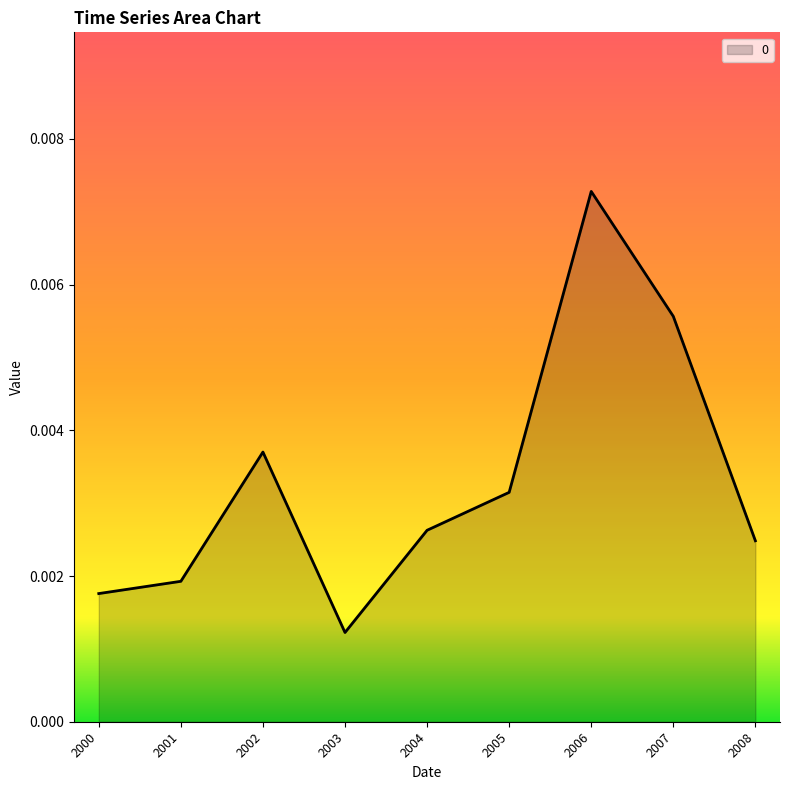

How many lines are shown in the chart?

1